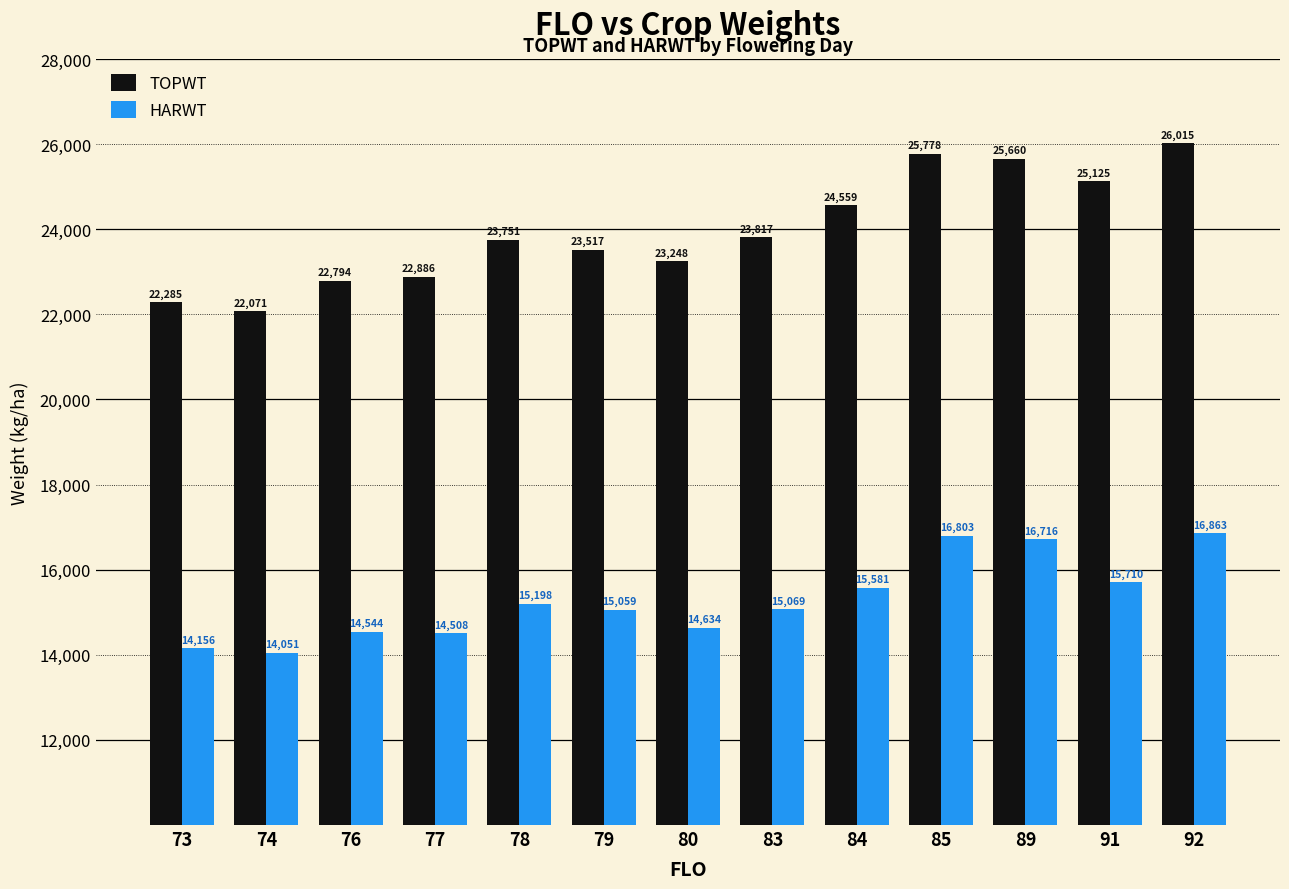

Reading left to right, what are all the values shown in this chart?

TOPWT: 73=22285	74=22071	76=22794	77=22886	78=23751	79=23517	80=23248	83=23817	84=24559	85=25778	89=25660	91=25125	92=26015
HARWT: 73=14156	74=14051	76=14544	77=14508	78=15198	79=15059	80=14634	83=15069	84=15581	85=16803	89=16716	91=15710	92=16863